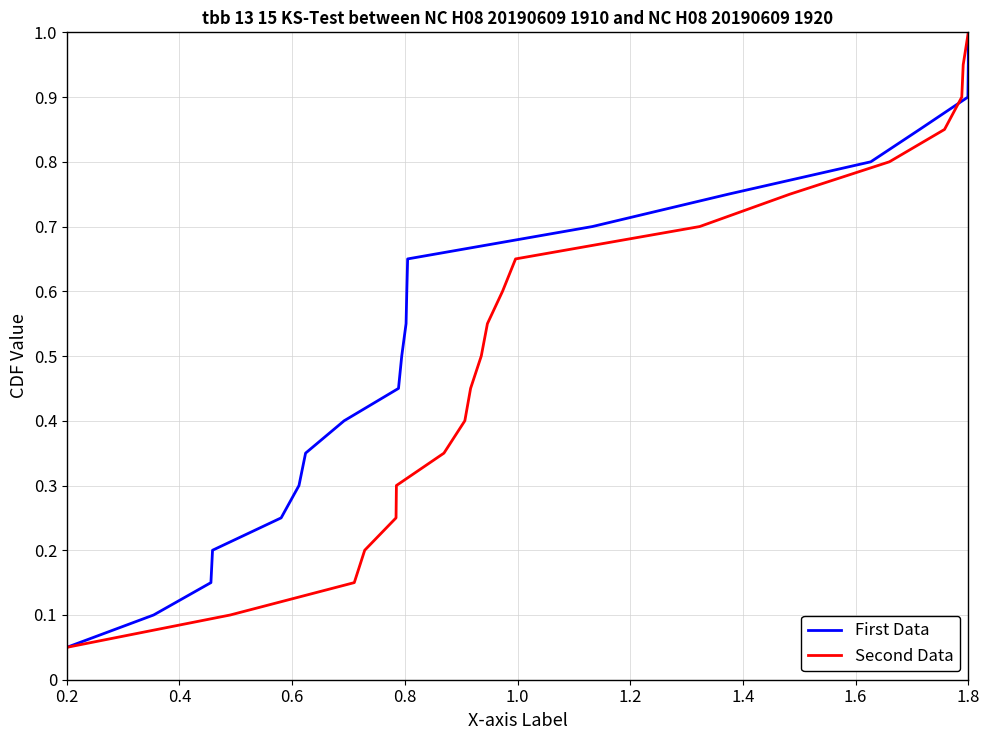

What is the highest value of the Second Data series?

1.0